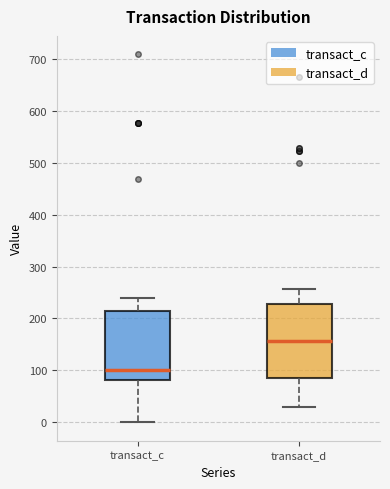

Reading left to right, transcribe this box plot: for each box, give where its median line is, the range the box spans, and where its two whiskers end, as read against the y-axis. The values are not printed on the chart, so give them approximately, as read against the axis.

transact_c: median 100, box 80 to 210, whiskers 0 to 240
transact_d: median 160, box 90 to 230, whiskers 30 to 260